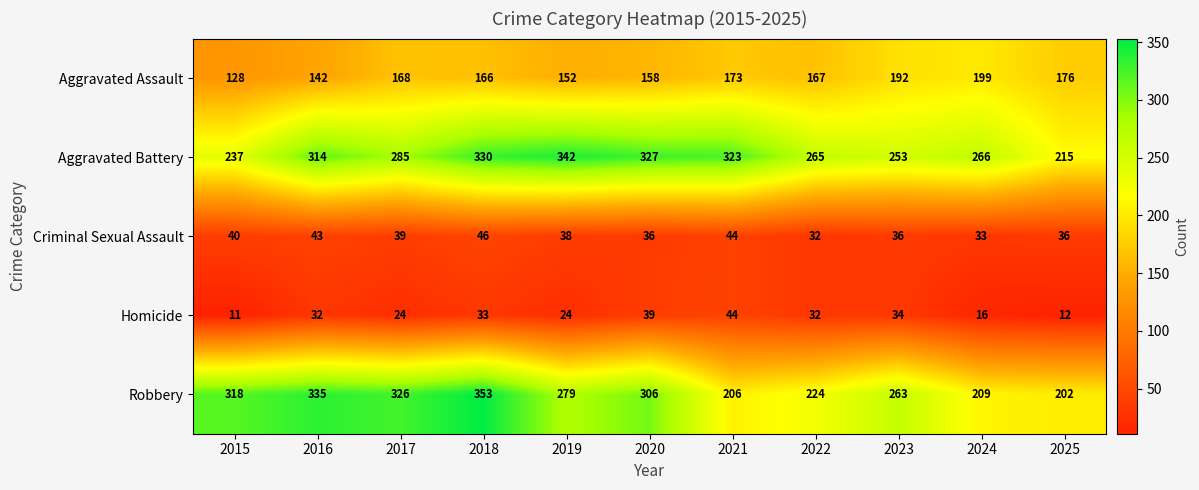

The value of Aggravated Battery at 2018 is 330. True or false?

True